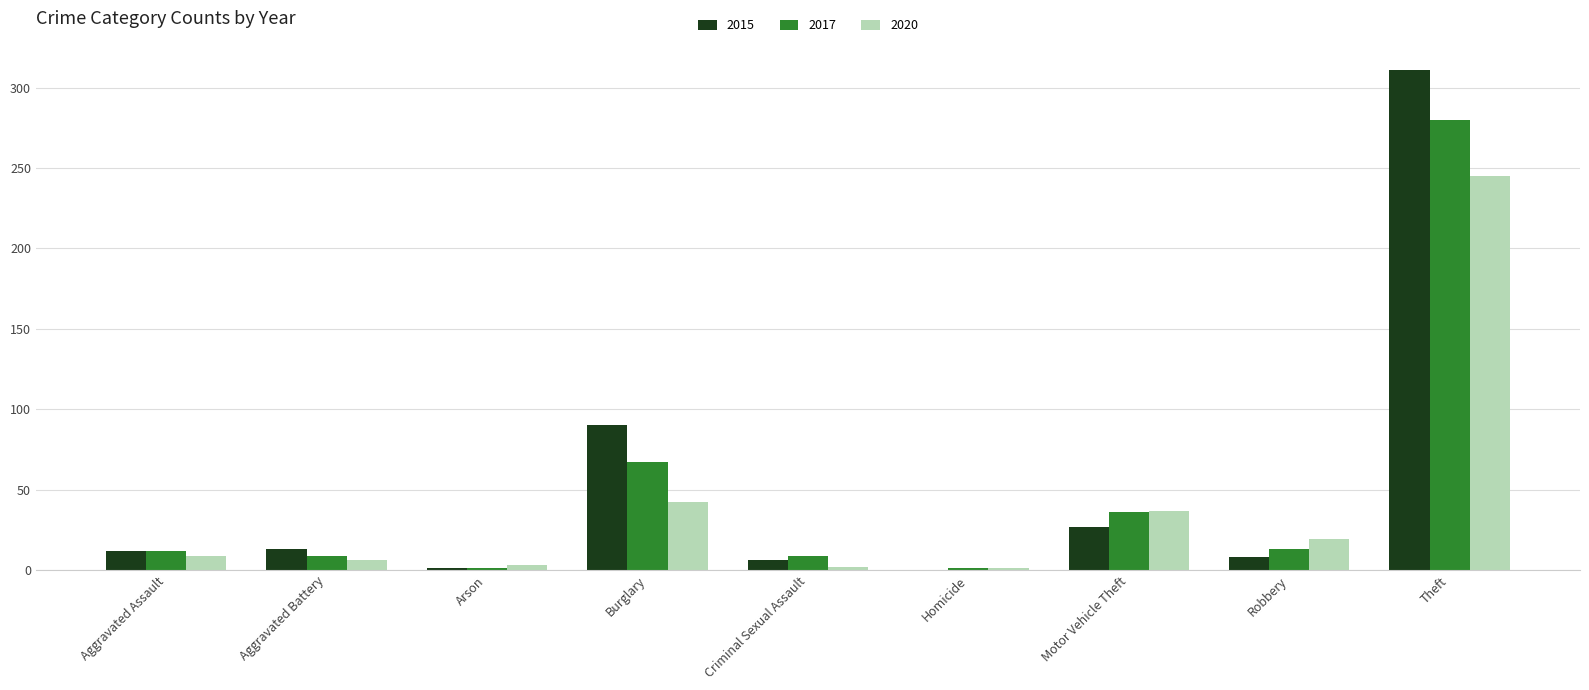

The value of 2020 at Motor Vehicle Theft is 19. True or false?

False